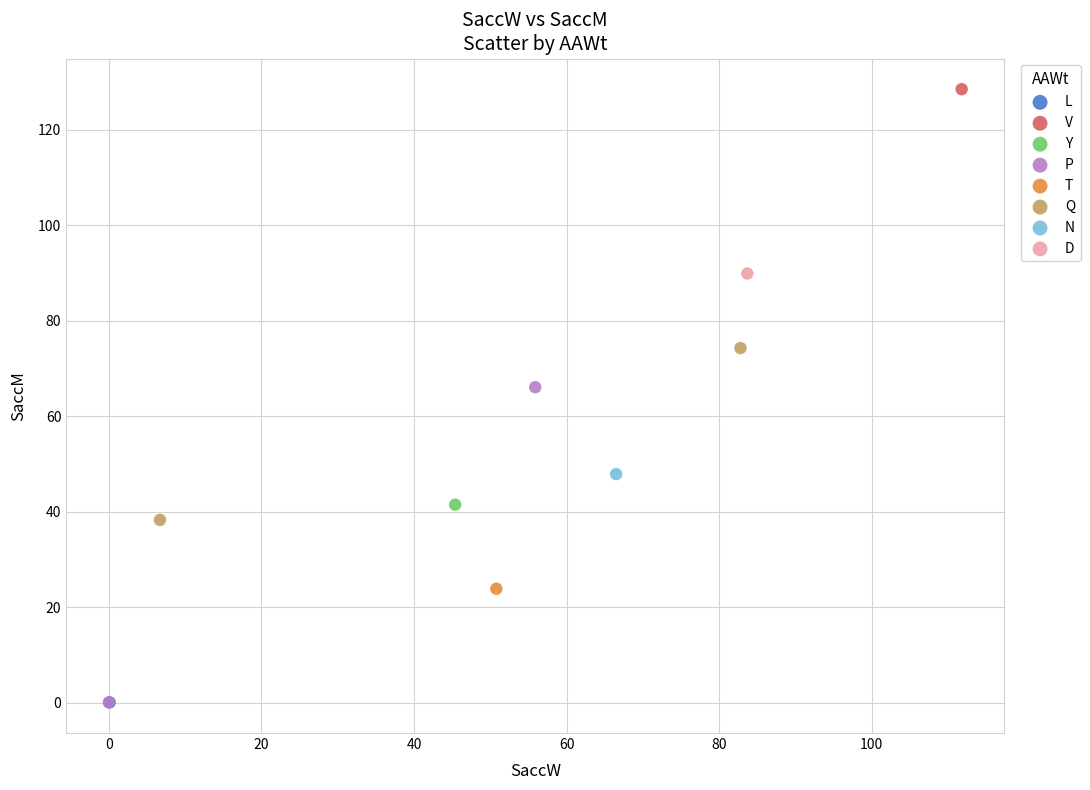

What are all the series names shown in the legend?

L, V, Y, P, T, Q, N, D